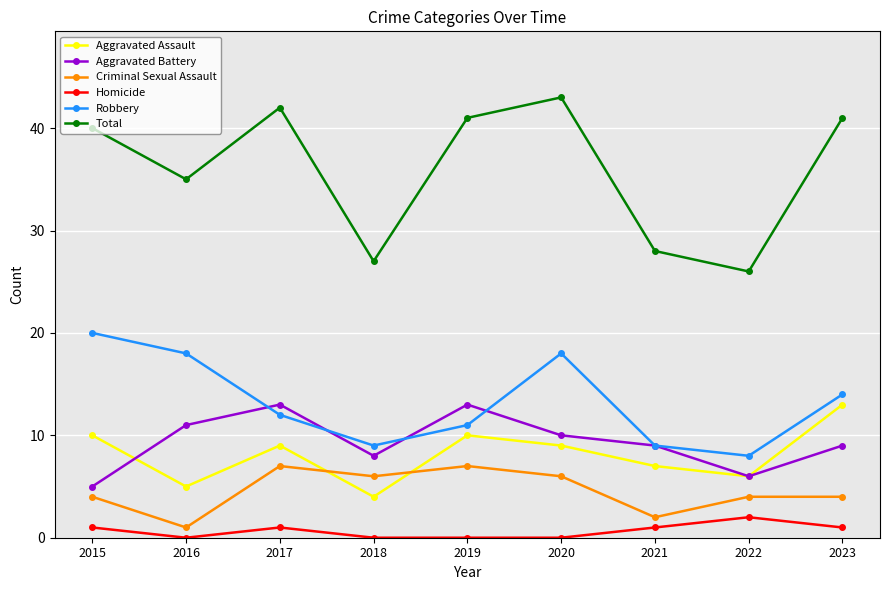

Which series has the largest range (max minus min)?

Total